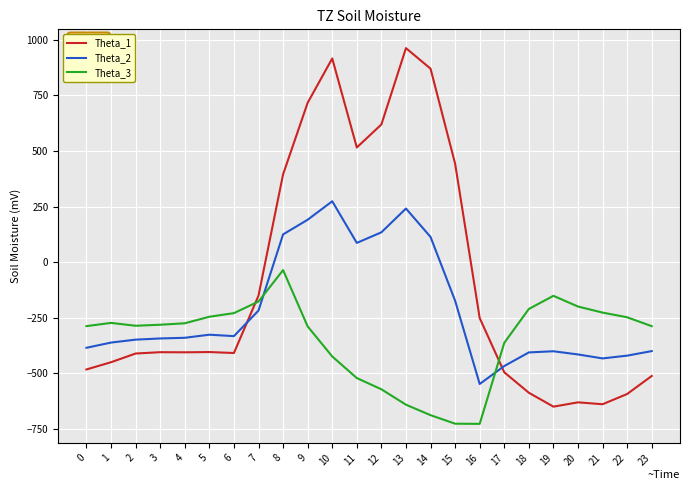

Where is Theta_3 nearest to the value -380?

17